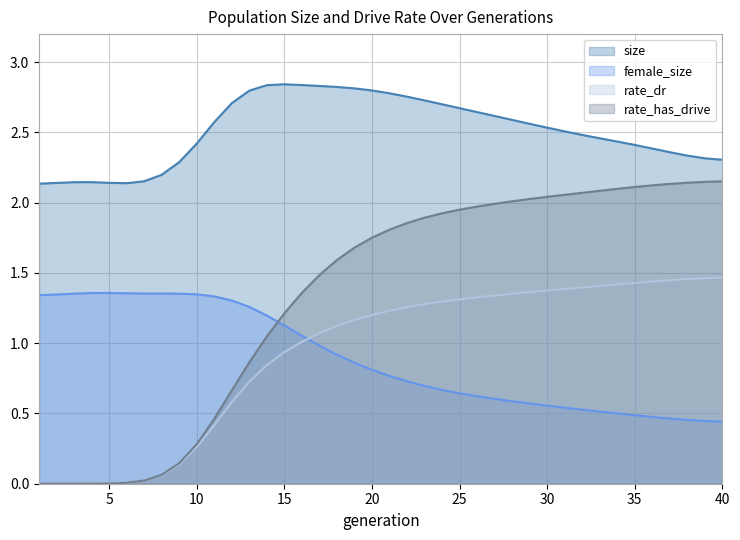

Is it true that female_size equals 1.4 at 9?

True